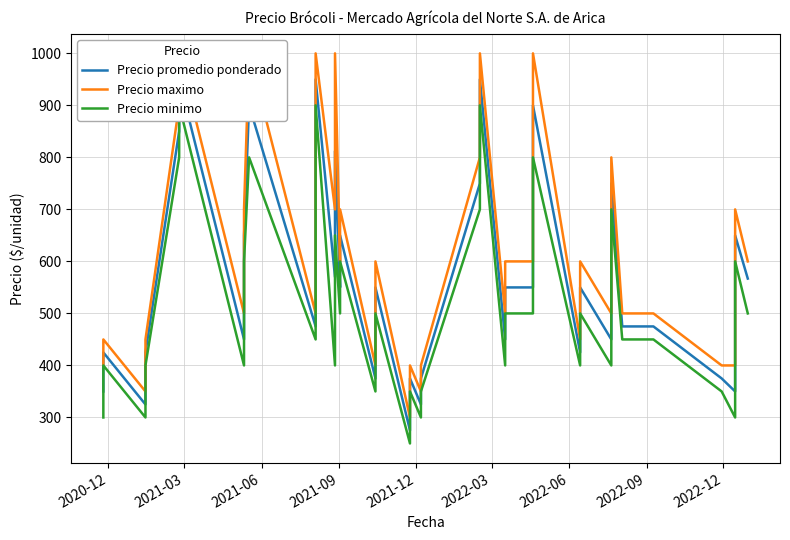

What is the value of the Precio minimo point at the 1st from the left?

300